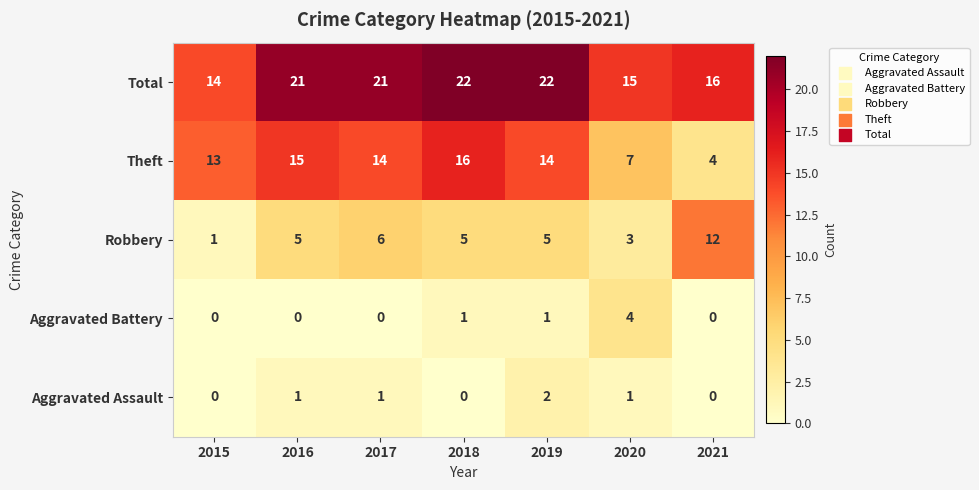

How many data points does each series have?

7